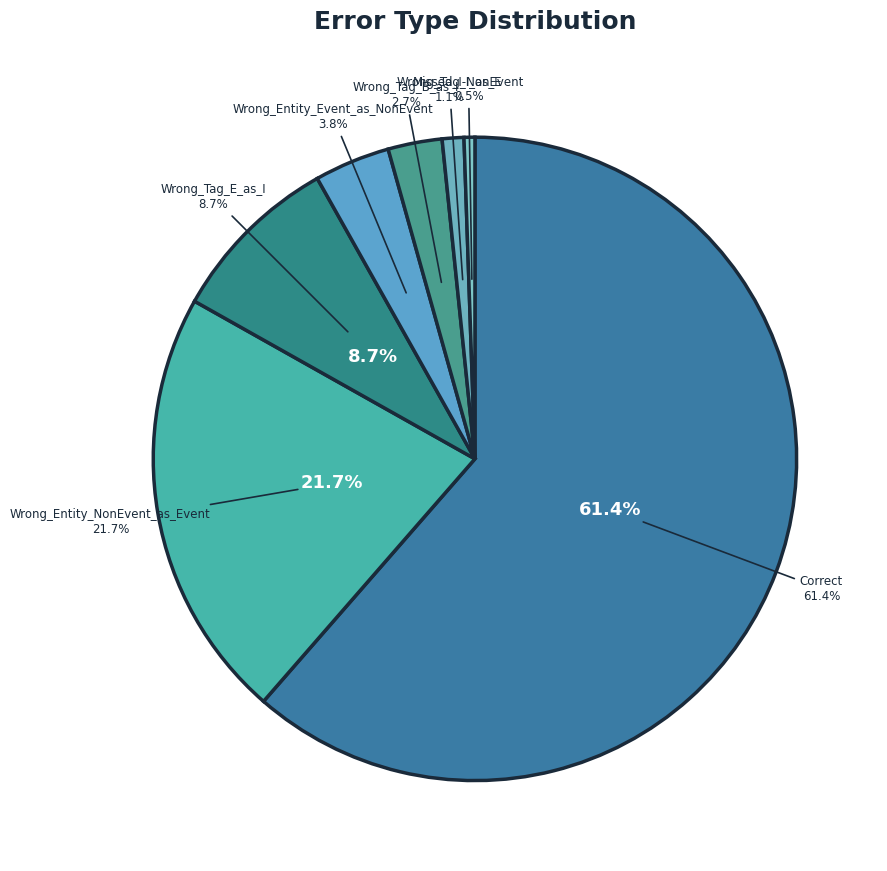

To the nearest percent, what percentage of the pie is Correct?

61%